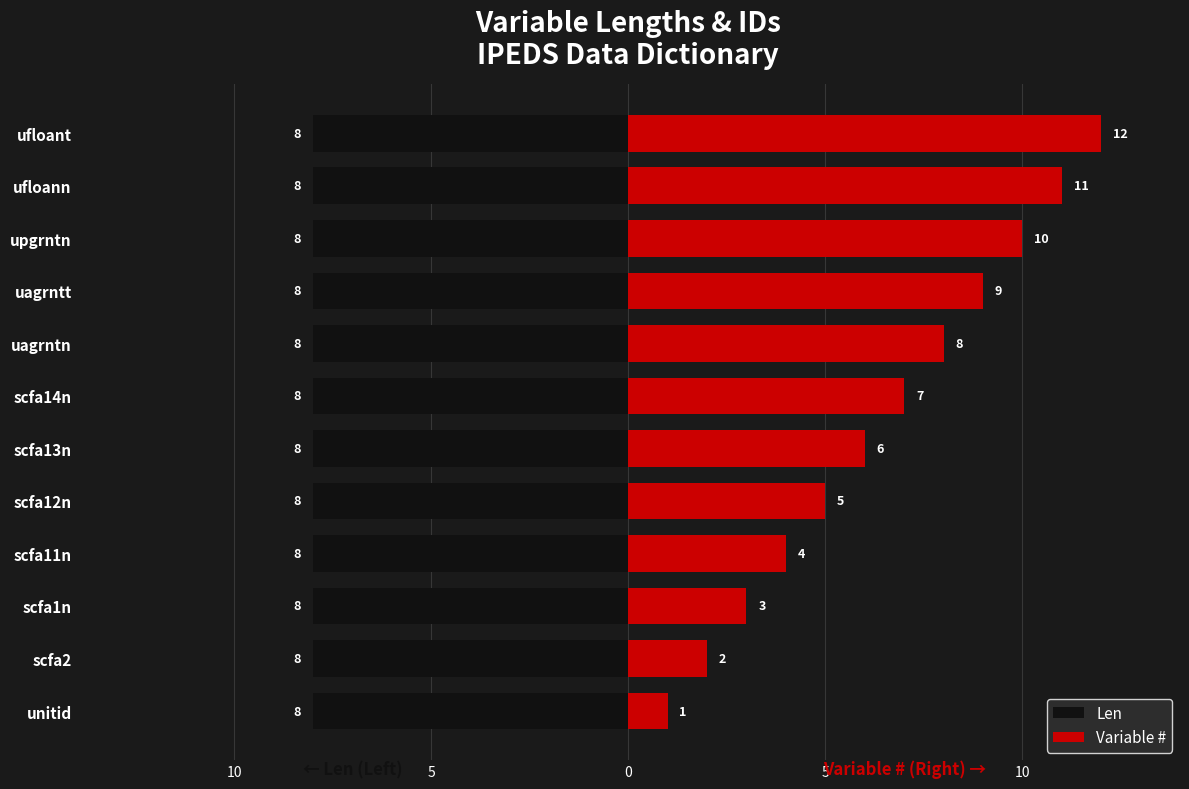

How many bars are there in each group?

2